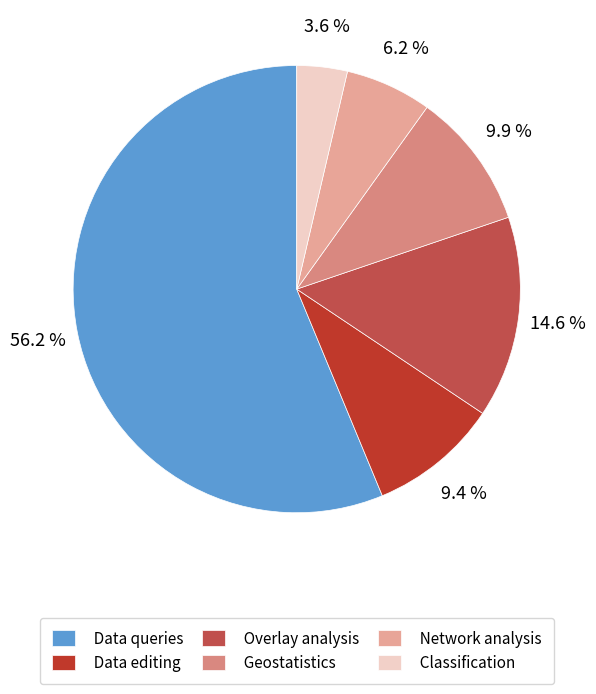

Count the number of slices in the pie.

6